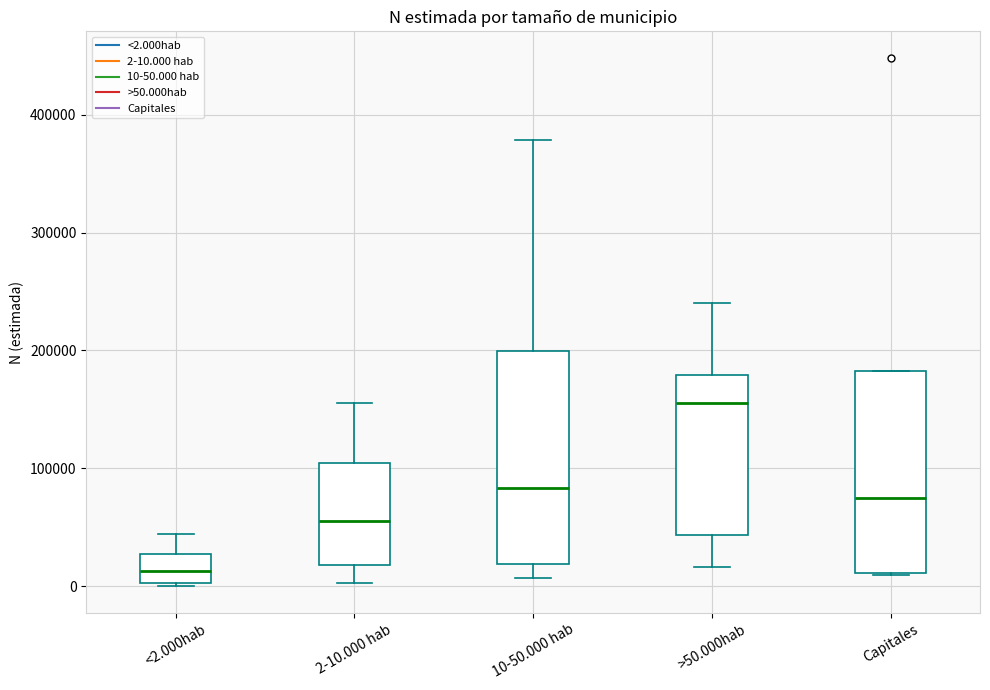

Reading left to right, transcribe this box plot: for each box, give where its median line is, the range the box spans, and where its two whiskers end, as read against the y-axis. The values are not printed on the chart, so give them approximately, as read against the axis.

<2.000hab: median 10000, box 0 to 30000, whiskers 0 (just below the box's lower edge) to 40000
2-10.000 hab: median 60000, box 20000 to 100000, whiskers 0 to 160000
10-50.000 hab: median 80000, box 20000 to 200000, whiskers 10000 to 380000
>50.000hab: median 160000, box 40000 to 180000, whiskers 20000 to 240000
Capitales: median 70000, box 10000 to 180000, whiskers 10000 to 180000